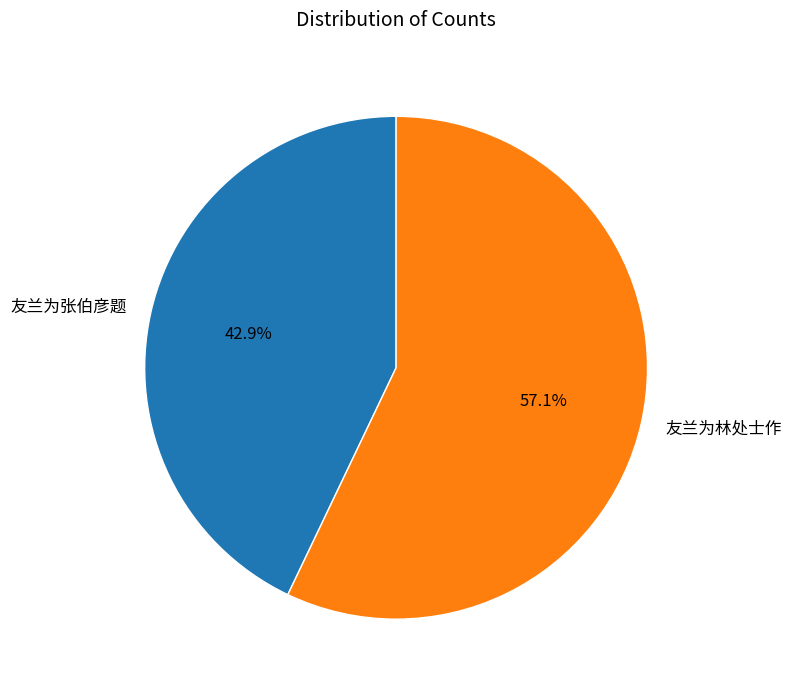

Which slice is the largest?

友兰为林处士作